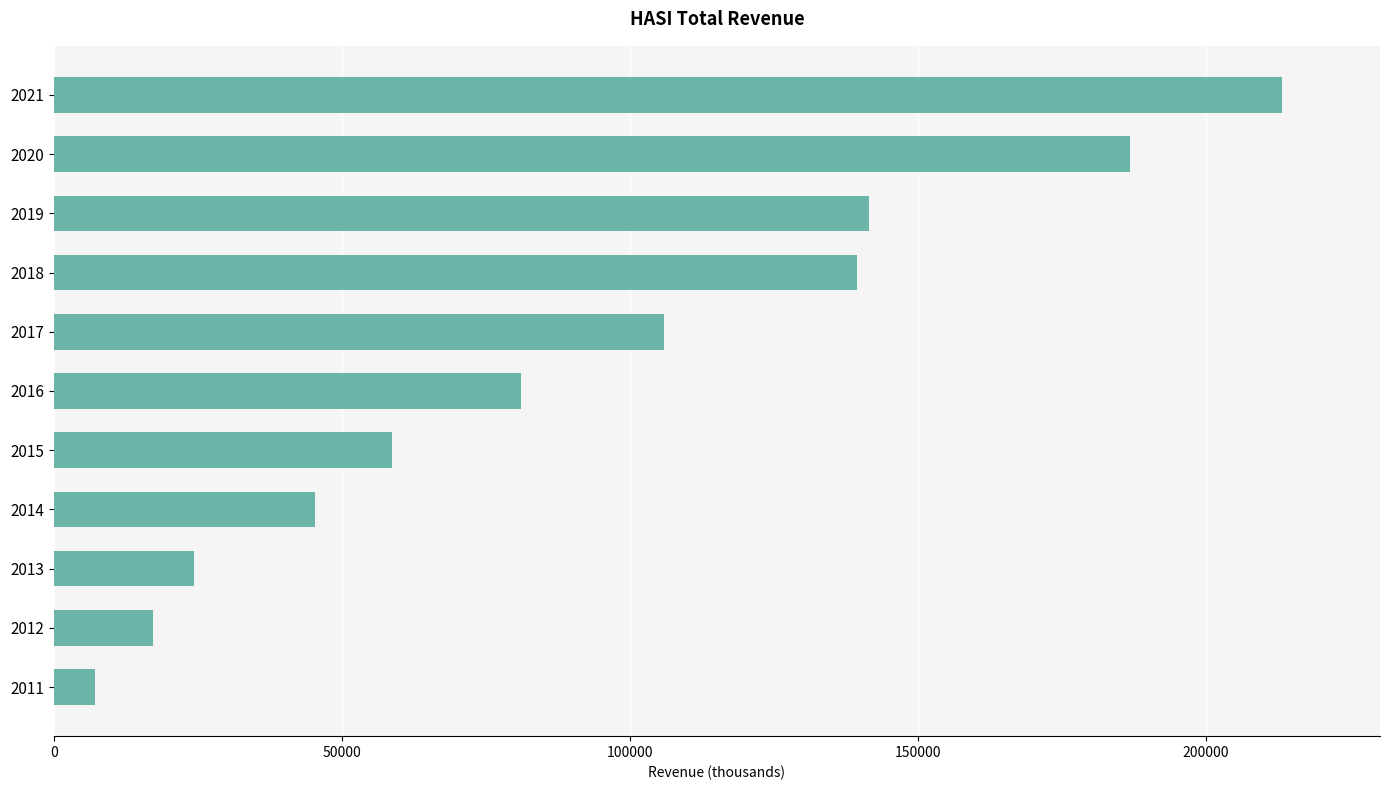

Which has a higher value, 2018 or 2017?

2018